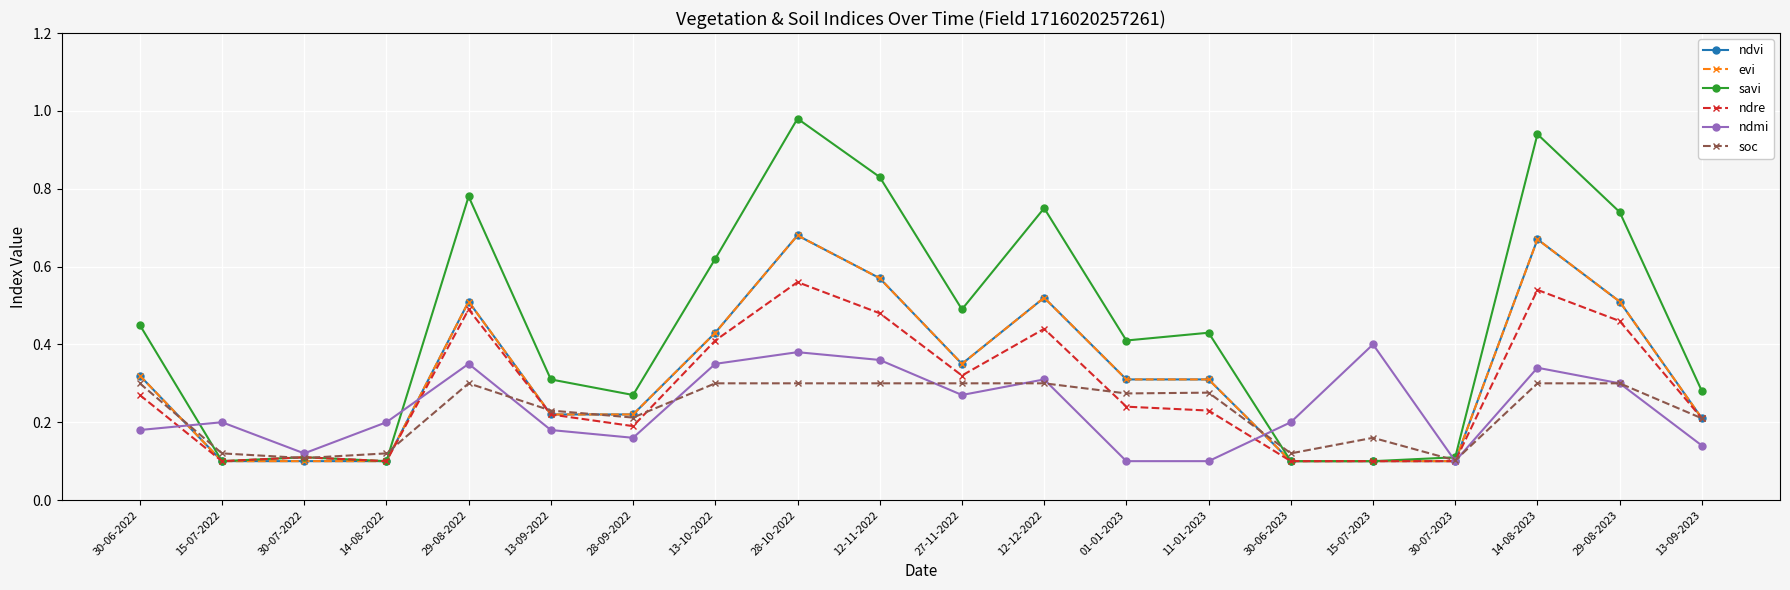

Which category has the highest value in the soc series?

30-06-2022